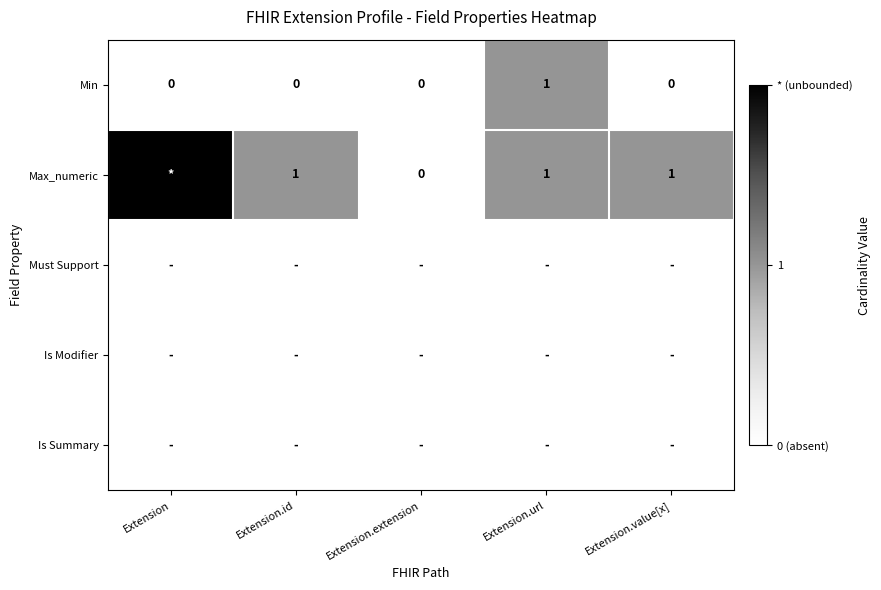

The Min series shows 1 at Extension.url. True or false?

True